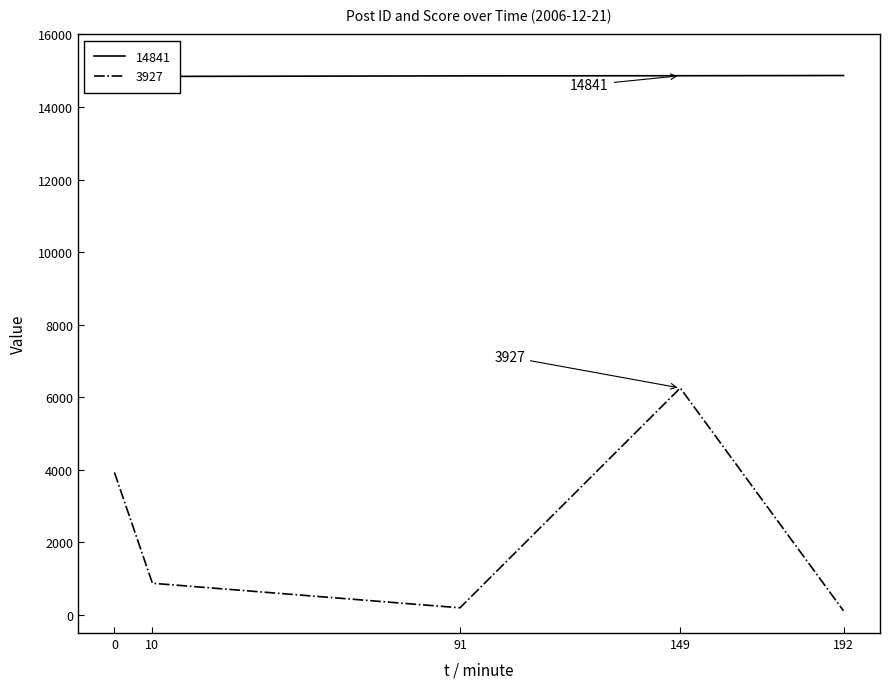

What is the average value of the 3927 series?

2272